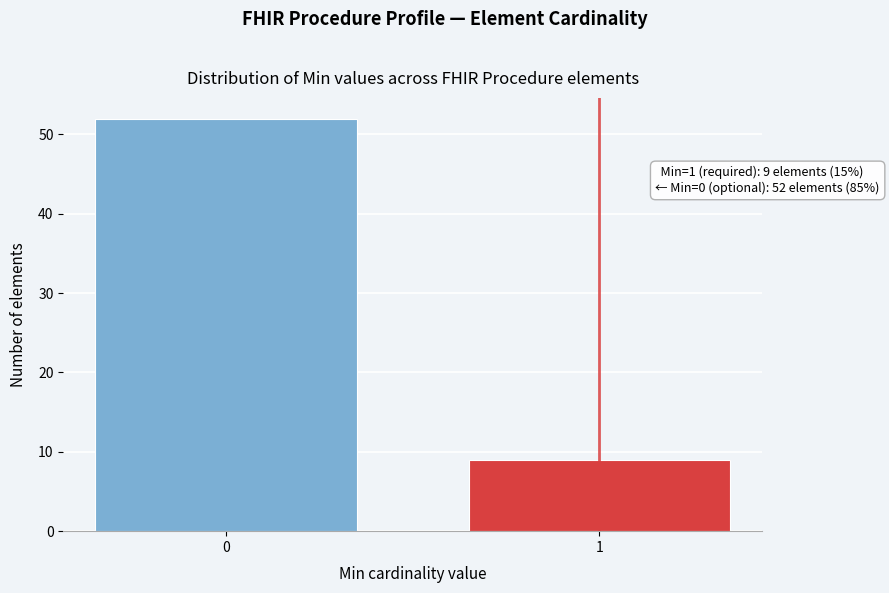

Reading right to left, extract all data points from this chart.

1=9	0=52